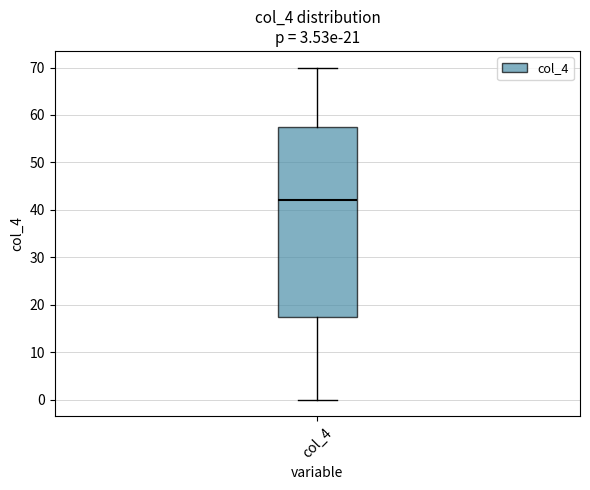

Where does the median line of the box for col_4 sit on the y-axis? The values are not printed on the chart, so give them approximately, as read against the axis.

42